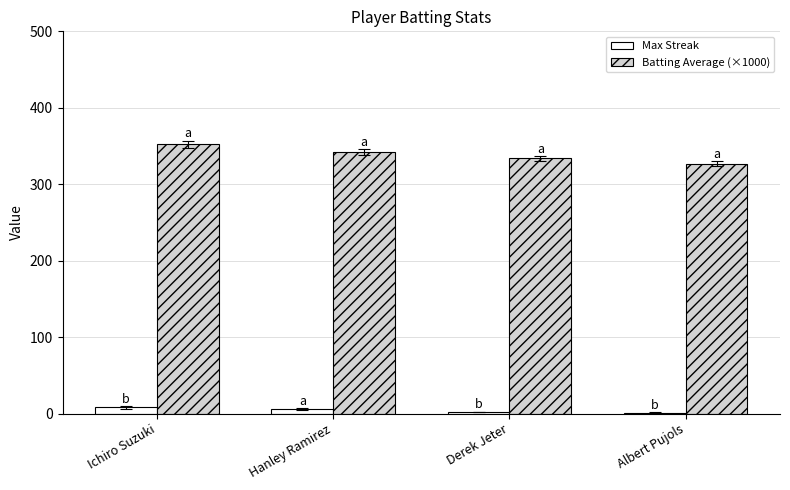

Which category has the highest value across all series?

Ichiro Suzuki